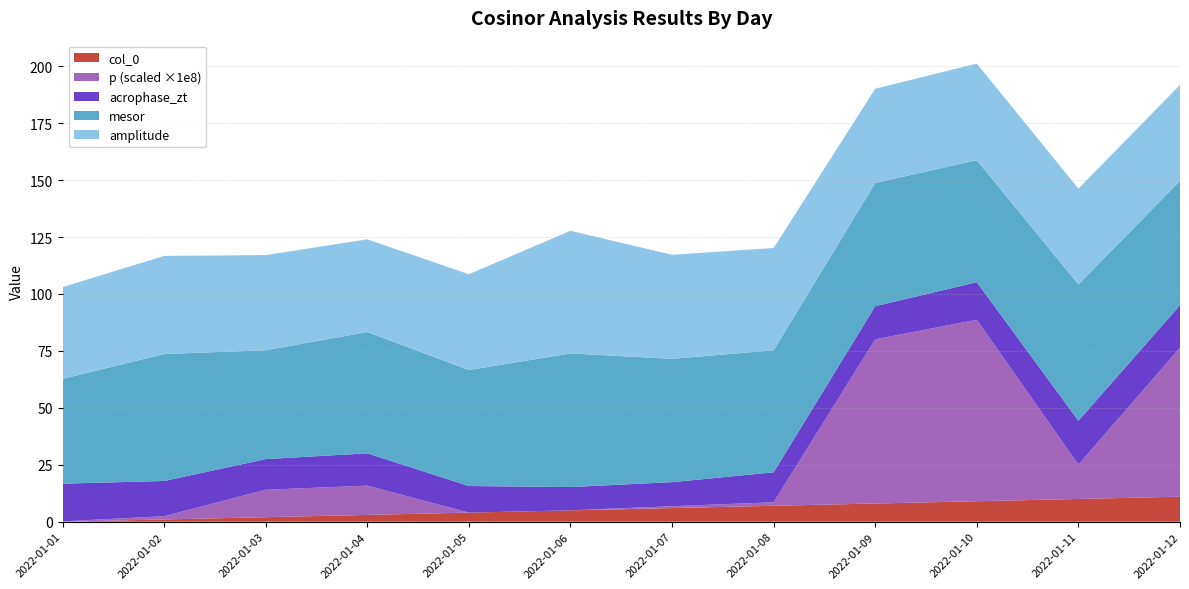

What is the maximum value for col_0?

11.0